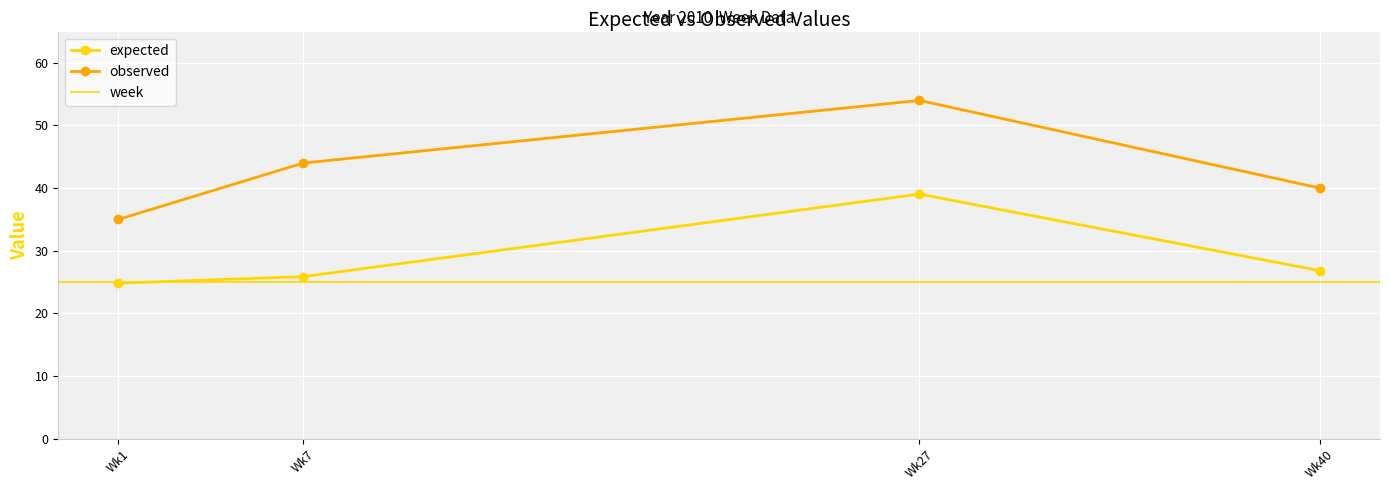

The expected series shows 65.8 at Wk27. True or false?

False